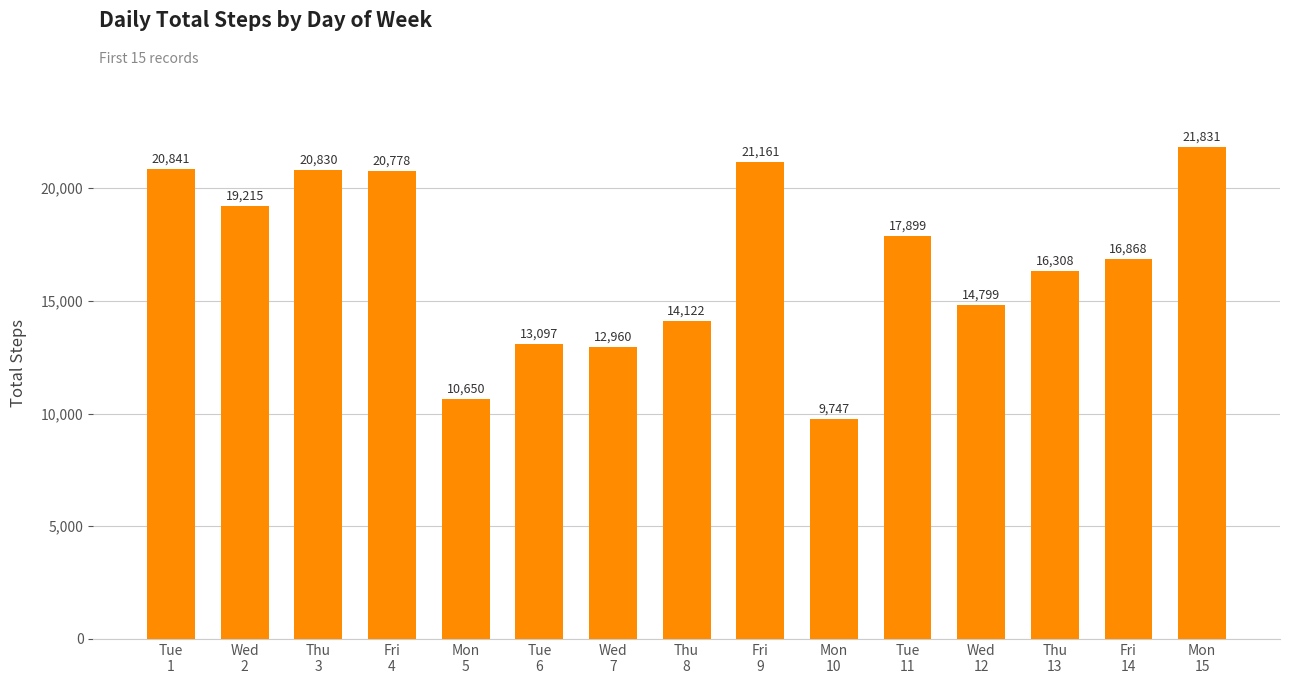

What is the minimum value shown in the chart?

9747